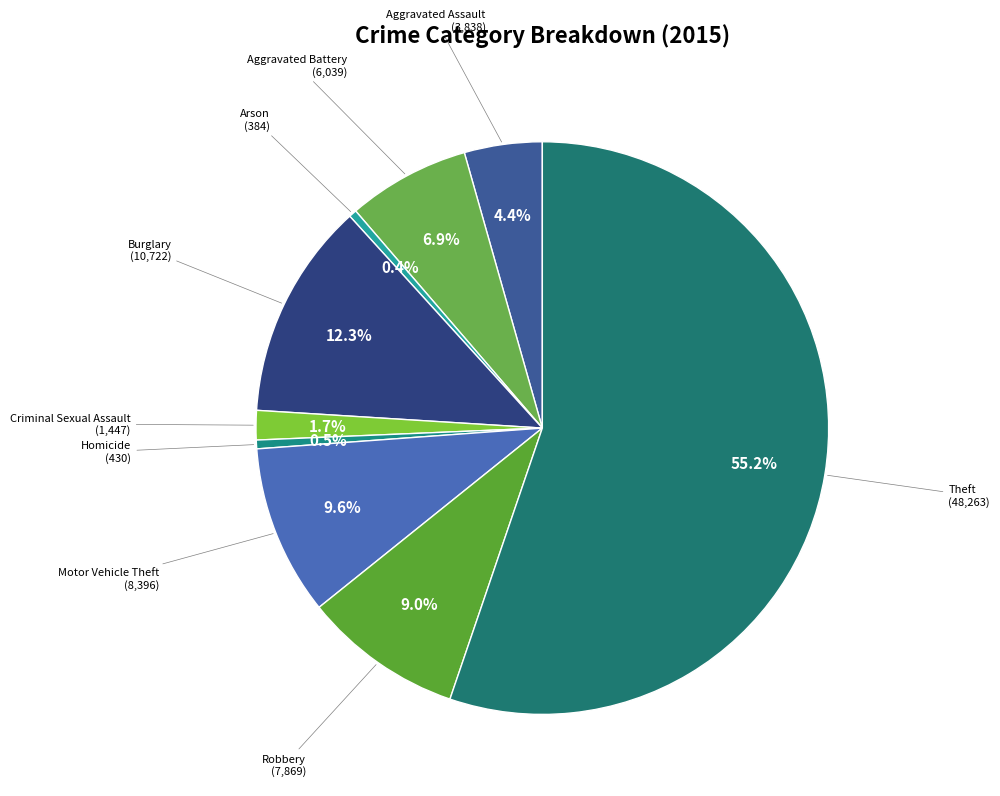

Is there any slice that represents more than half of the pie?

Yes